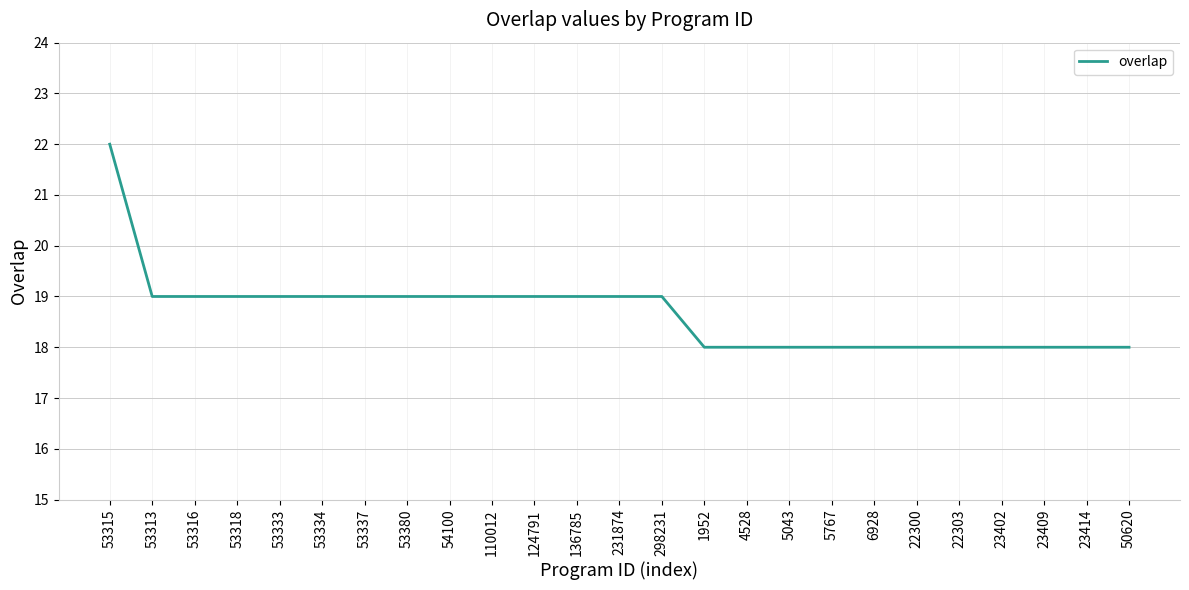

Reading left to right, list all the values displayed in this chart.

53315=22	53313=19	53316=19	53318=19	53333=19	53334=19	53337=19	53380=19	54100=19	110012=19	124791=19	136785=19	231874=19	298231=19	1952=18	4528=18	5043=18	5767=18	6928=18	22300=18	22303=18	23402=18	23409=18	23414=18	50620=18